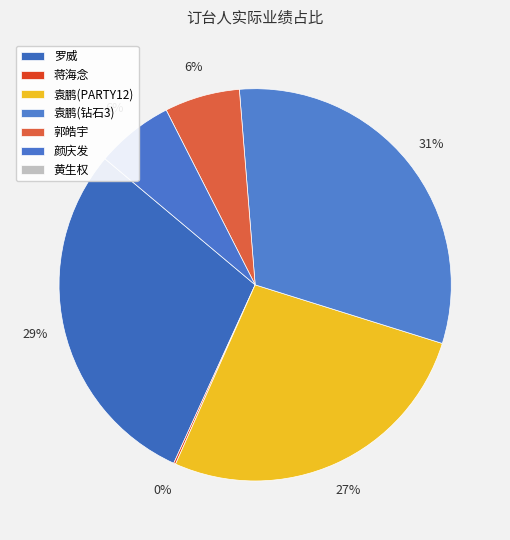

Which slice is the smallest?

黄生权